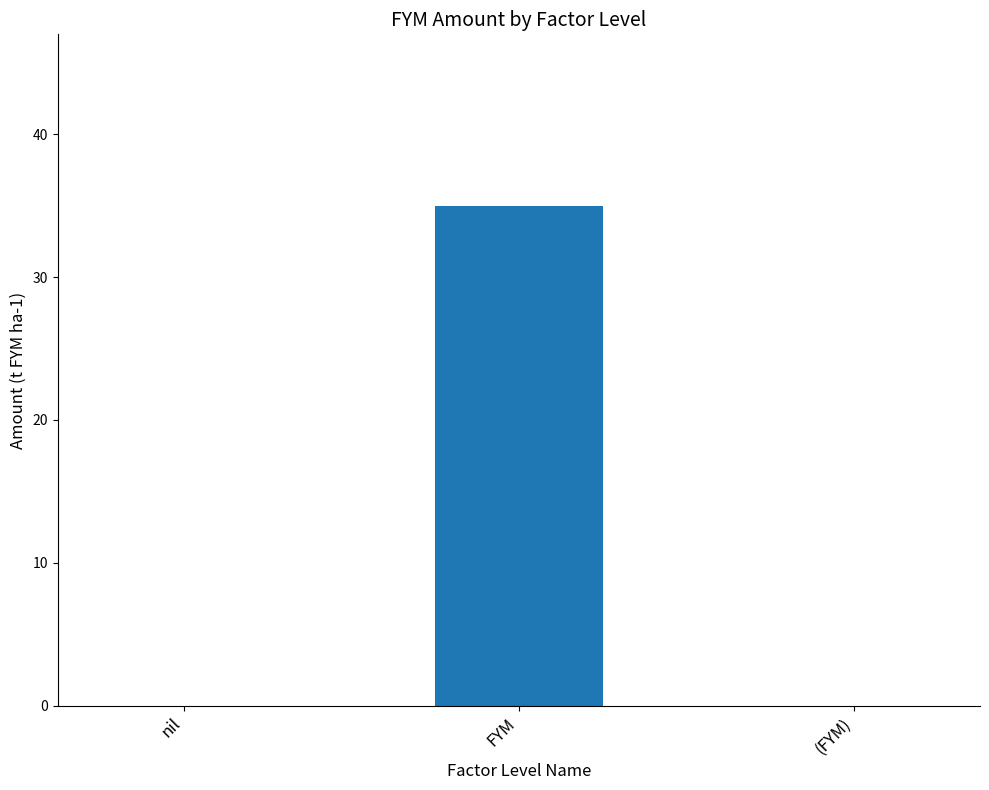

Which label corresponds to the largest value in the chart?

FYM